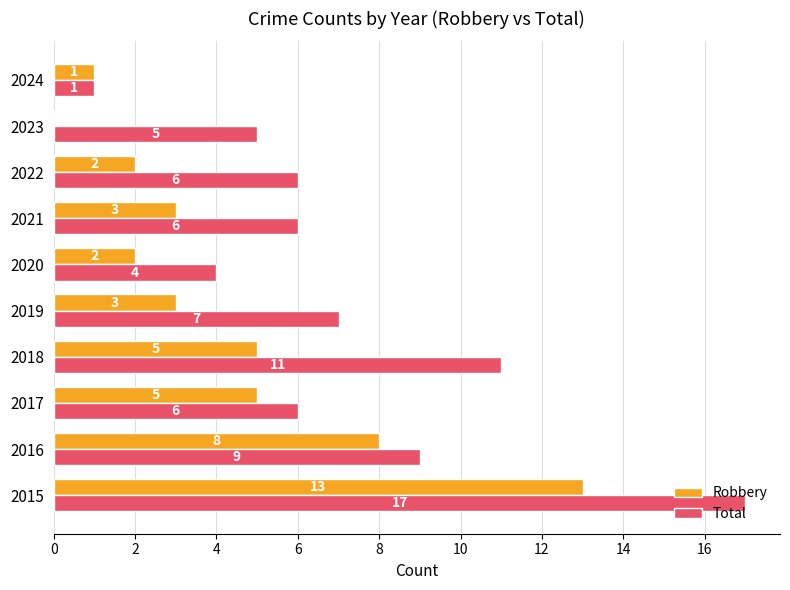

What is the approximate value of Robbery at 2021, to the nearest 5?

5